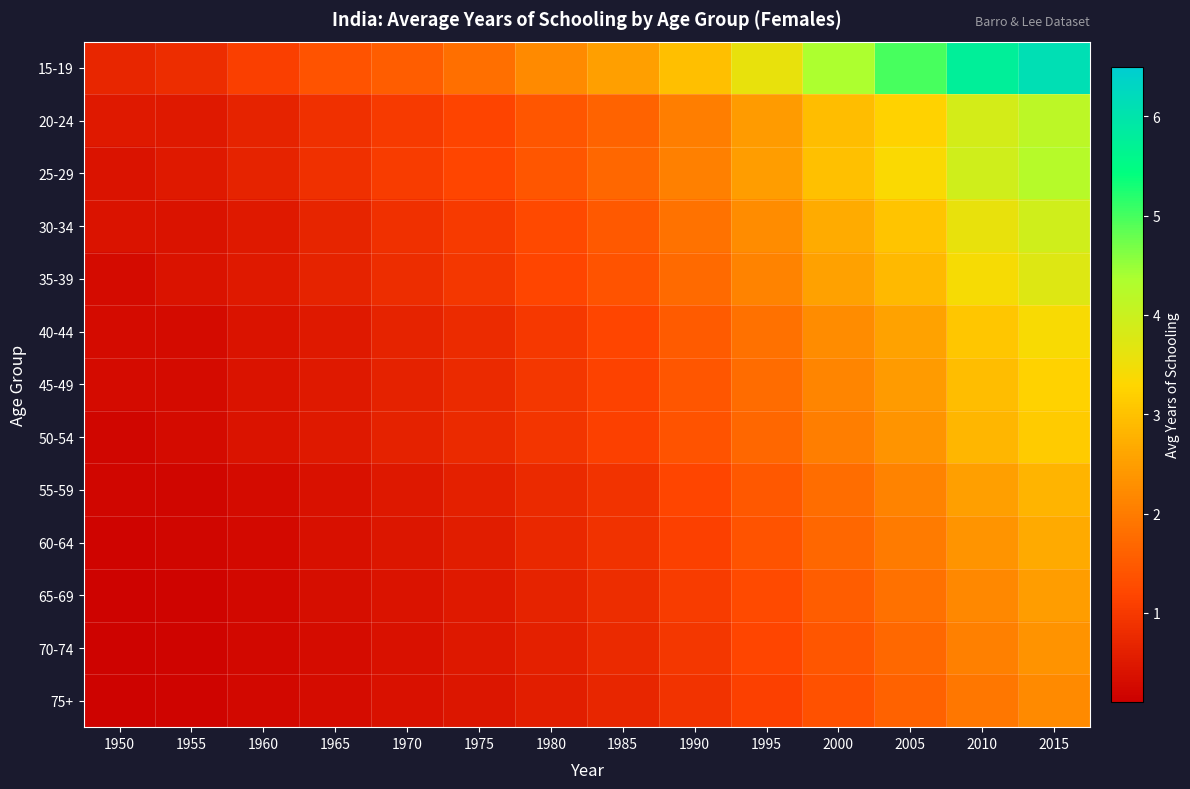

Reading right to left, what are all the values shown in this chart?

15-19: 2015=6.1	2010=5.8	2005=5.0	2000=4.3	1995=3.6	1990=3.0	1985=2.5	1980=2.2	1975=1.8	1970=1.6	1965=1.4	1960=1.1	1955=0.8	1950=0.7
20-24: 2015=4.2	2010=3.9	2005=3.2	2000=2.9	1995=2.5	1990=2.0	1985=1.6	1980=1.4	1975=1.2	1970=1.0	1965=0.9	1960=0.7	1955=0.5	1950=0.5
25-29: 2015=4.2	2010=3.9	2005=3.4	2000=3.0	1995=2.5	1990=2.1	1985=1.7	1980=1.4	1975=1.2	1970=1.0	1965=0.9	1960=0.7	1955=0.5	1950=0.4
30-34: 2015=3.9	2010=3.6	2005=3.0	2000=2.7	1995=2.2	1990=1.9	1985=1.5	1980=1.2	1975=1.0	1970=0.8	1965=0.7	1960=0.5	1955=0.4	1950=0.4
35-39: 2015=3.7	2010=3.4	2005=2.9	2000=2.5	1995=2.1	1990=1.8	1985=1.4	1980=1.2	1975=1.0	1970=0.8	1965=0.7	1960=0.5	1955=0.4	1950=0.3
40-44: 2015=3.4	2010=3.1	2005=2.6	2000=2.2	1995=1.8	1990=1.5	1985=1.2	1980=1.0	1975=0.8	1970=0.7	1965=0.5	1960=0.4	1955=0.3	1950=0.3
45-49: 2015=3.2	2010=2.9	2005=2.5	2000=2.1	1995=1.8	1990=1.4	1985=1.1	1980=1.0	1975=0.8	1970=0.6	1965=0.5	1960=0.4	1955=0.3	1950=0.3
50-54: 2015=3.1	2010=2.8	2005=2.4	2000=2.0	1995=1.7	1990=1.4	1985=1.1	1980=0.9	1975=0.8	1970=0.6	1965=0.5	1960=0.4	1955=0.3	1950=0.2
55-59: 2015=2.8	2010=2.5	2005=2.1	2000=1.8	1995=1.5	1990=1.2	1985=0.9	1980=0.8	1975=0.6	1970=0.5	1965=0.4	1960=0.3	1955=0.2	1950=0.2
60-64: 2015=2.7	2010=2.4	2005=2.0	2000=1.7	1995=1.4	1990=1.1	1985=0.9	1980=0.7	1975=0.6	1970=0.5	1965=0.4	1960=0.3	1955=0.2	1950=0.2
65-69: 2015=2.5	2010=2.2	2005=1.8	2000=1.6	1995=1.3	1990=1.0	1985=0.8	1980=0.7	1975=0.5	1970=0.4	1965=0.3	1960=0.2	1955=0.2	1950=0.2
70-74: 2015=2.3	2010=2.1	2005=1.7	2000=1.4	1995=1.2	1990=1.0	1985=0.8	1980=0.6	1975=0.5	1970=0.4	1965=0.3	1960=0.2	1955=0.2	1950=0.2
75+: 2015=2.2	2010=1.9	2005=1.6	2000=1.4	1995=1.1	1990=0.9	1985=0.7	1980=0.6	1975=0.5	1970=0.4	1965=0.3	1960=0.2	1955=0.2	1950=0.2